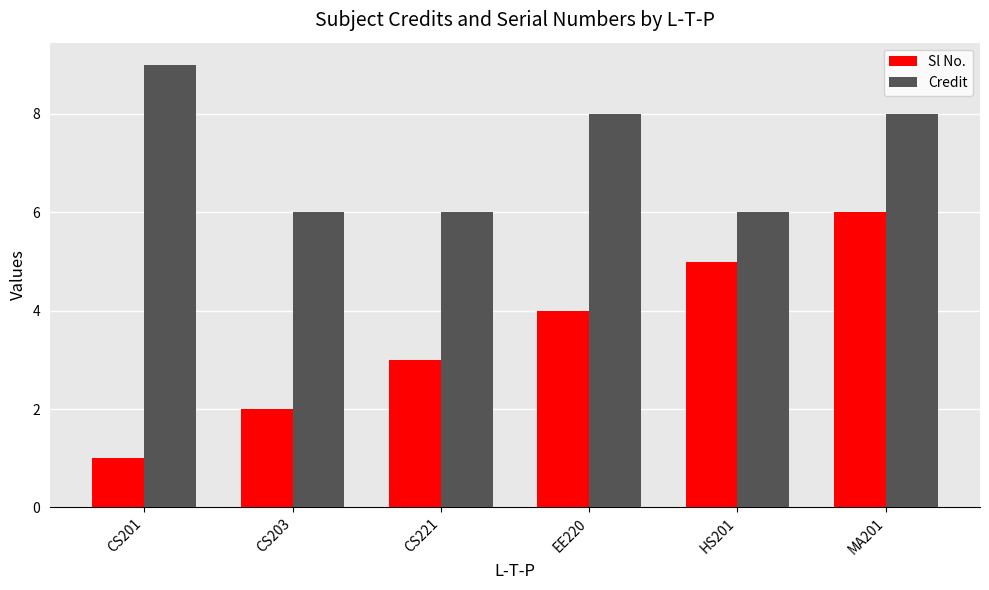

What is the sum of all Credit values?

43